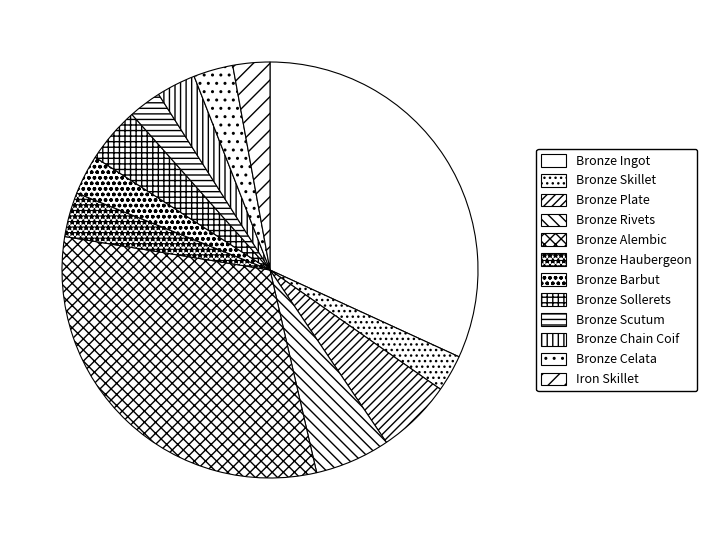

What is the smallest slice in the pie chart?

Bronze Scutum